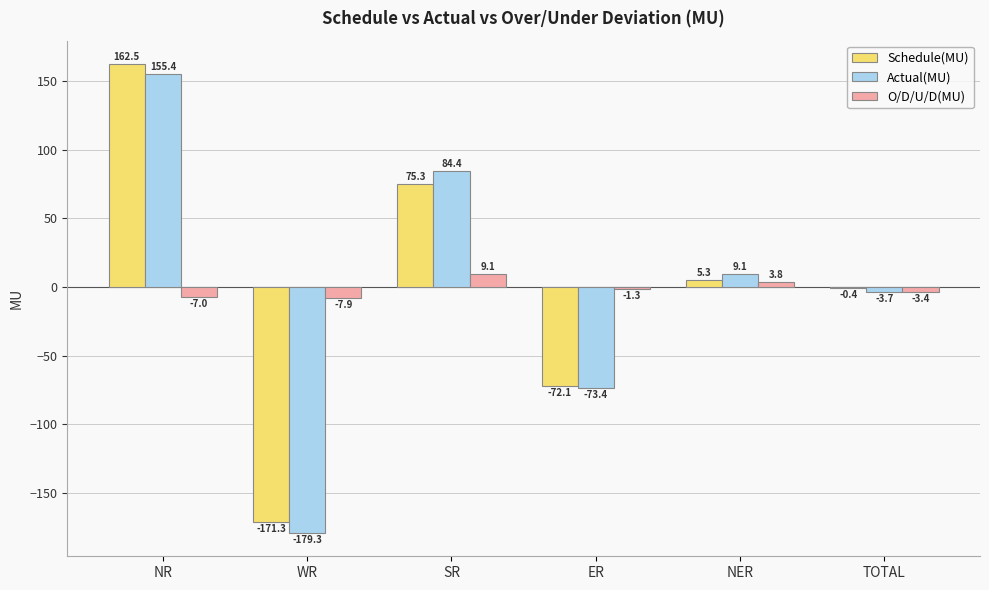

How many positive values does the O/D/U/D(MU) series have?

2